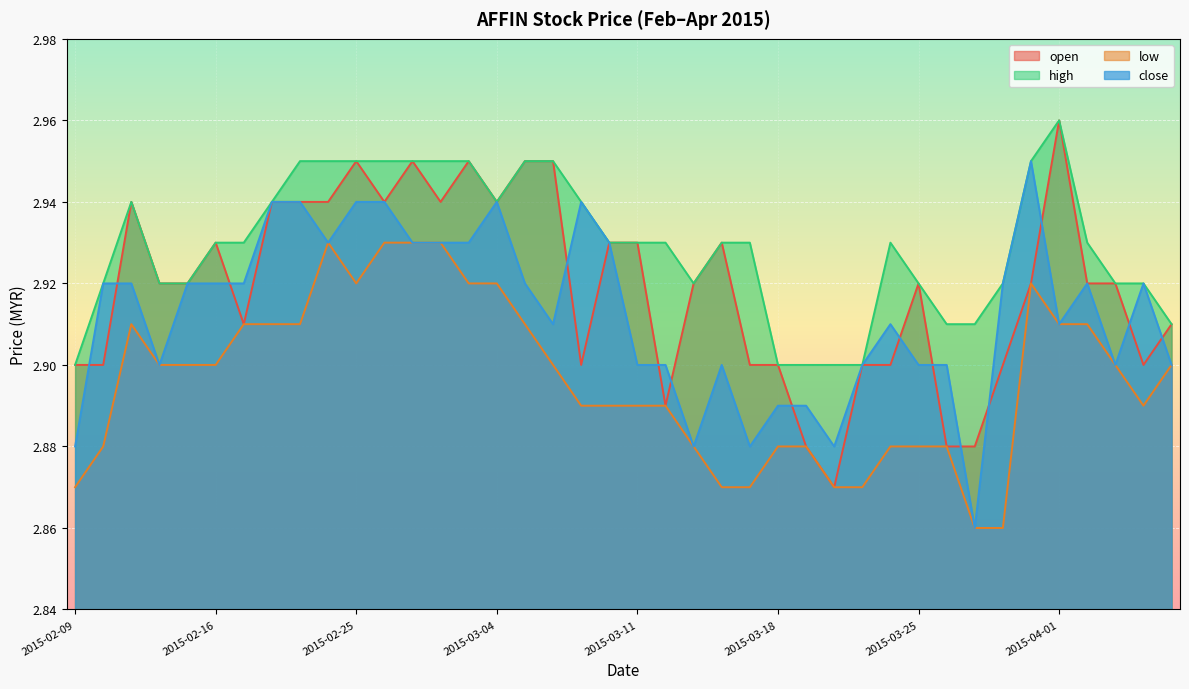

Reading left to right, transcribe all the data shown in this chart.

open: 2015-02-09=2.9	2015-02-10=2.9	2015-02-11=2.9	2015-02-12=2.9	2015-02-13=2.9	2015-02-16=2.9	2015-02-17=2.9	2015-02-18=2.9	2015-02-23=2.9	2015-02-24=2.9	2015-02-25=3.0	2015-02-26=2.9	2015-02-27=3.0	2015-03-02=2.9	2015-03-03=3.0	2015-03-04=2.9	2015-03-05=3.0	2015-03-06=3.0	2015-03-09=2.9	2015-03-10=2.9	2015-03-11=2.9	2015-03-12=2.9	2015-03-13=2.9	2015-03-16=2.9	2015-03-17=2.9	2015-03-18=2.9	2015-03-19=2.9	2015-03-20=2.9	2015-03-23=2.9	2015-03-24=2.9	2015-03-25=2.9	2015-03-26=2.9	2015-03-27=2.9	2015-03-30=2.9	2015-03-31=2.9	2015-04-01=3.0	2015-04-02=2.9	2015-04-03=2.9	2015-04-06=2.9	2015-04-07=2.9
high: 2015-02-09=2.9	2015-02-10=2.9	2015-02-11=2.9	2015-02-12=2.9	2015-02-13=2.9	2015-02-16=2.9	2015-02-17=2.9	2015-02-18=2.9	2015-02-23=3.0	2015-02-24=3.0	2015-02-25=3.0	2015-02-26=3.0	2015-02-27=3.0	2015-03-02=3.0	2015-03-03=3.0	2015-03-04=2.9	2015-03-05=3.0	2015-03-06=3.0	2015-03-09=2.9	2015-03-10=2.9	2015-03-11=2.9	2015-03-12=2.9	2015-03-13=2.9	2015-03-16=2.9	2015-03-17=2.9	2015-03-18=2.9	2015-03-19=2.9	2015-03-20=2.9	2015-03-23=2.9	2015-03-24=2.9	2015-03-25=2.9	2015-03-26=2.9	2015-03-27=2.9	2015-03-30=2.9	2015-03-31=3.0	2015-04-01=3.0	2015-04-02=2.9	2015-04-03=2.9	2015-04-06=2.9	2015-04-07=2.9
low: 2015-02-09=2.9	2015-02-10=2.9	2015-02-11=2.9	2015-02-12=2.9	2015-02-13=2.9	2015-02-16=2.9	2015-02-17=2.9	2015-02-18=2.9	2015-02-23=2.9	2015-02-24=2.9	2015-02-25=2.9	2015-02-26=2.9	2015-02-27=2.9	2015-03-02=2.9	2015-03-03=2.9	2015-03-04=2.9	2015-03-05=2.9	2015-03-06=2.9	2015-03-09=2.9	2015-03-10=2.9	2015-03-11=2.9	2015-03-12=2.9	2015-03-13=2.9	2015-03-16=2.9	2015-03-17=2.9	2015-03-18=2.9	2015-03-19=2.9	2015-03-20=2.9	2015-03-23=2.9	2015-03-24=2.9	2015-03-25=2.9	2015-03-26=2.9	2015-03-27=2.9	2015-03-30=2.9	2015-03-31=2.9	2015-04-01=2.9	2015-04-02=2.9	2015-04-03=2.9	2015-04-06=2.9	2015-04-07=2.9
close: 2015-02-09=2.9	2015-02-10=2.9	2015-02-11=2.9	2015-02-12=2.9	2015-02-13=2.9	2015-02-16=2.9	2015-02-17=2.9	2015-02-18=2.9	2015-02-23=2.9	2015-02-24=2.9	2015-02-25=2.9	2015-02-26=2.9	2015-02-27=2.9	2015-03-02=2.9	2015-03-03=2.9	2015-03-04=2.9	2015-03-05=2.9	2015-03-06=2.9	2015-03-09=2.9	2015-03-10=2.9	2015-03-11=2.9	2015-03-12=2.9	2015-03-13=2.9	2015-03-16=2.9	2015-03-17=2.9	2015-03-18=2.9	2015-03-19=2.9	2015-03-20=2.9	2015-03-23=2.9	2015-03-24=2.9	2015-03-25=2.9	2015-03-26=2.9	2015-03-27=2.9	2015-03-30=2.9	2015-03-31=3.0	2015-04-01=2.9	2015-04-02=2.9	2015-04-03=2.9	2015-04-06=2.9	2015-04-07=2.9